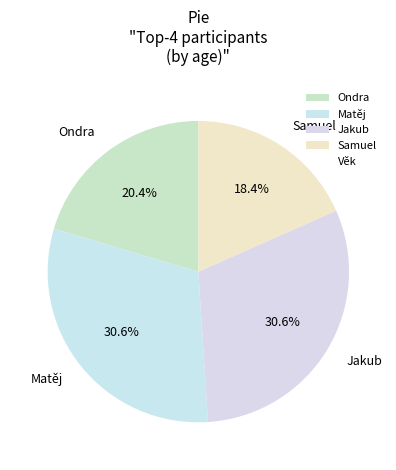

What is the ratio of the value at Ondra to the value at Samuel?

1.1